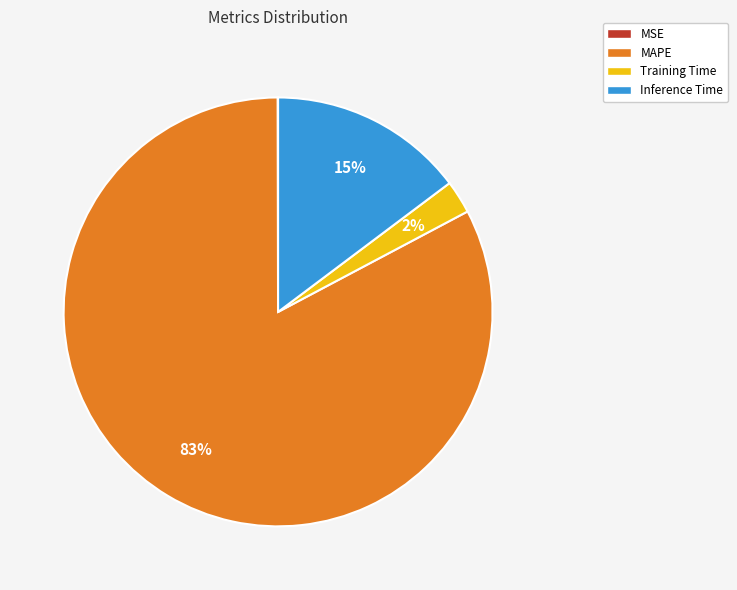

Does Inference Time represent more than half of the total?

No